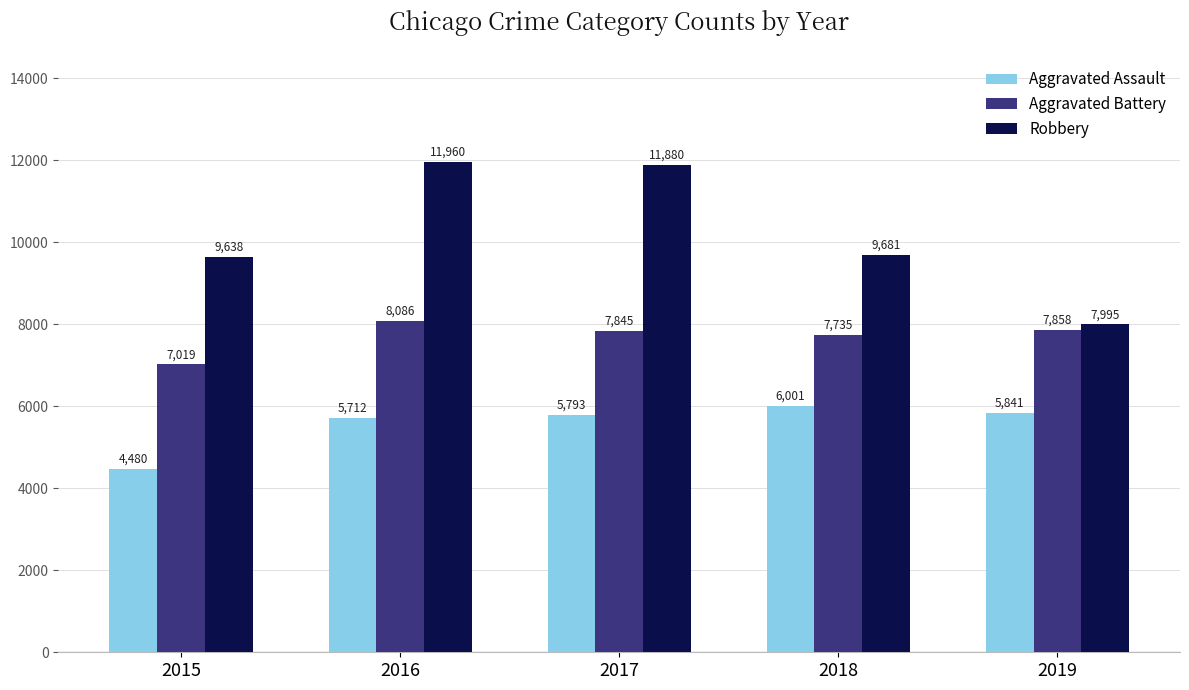

Rank the categories by Aggravated Battery value from lowest to highest.

2015, 2018, 2017, 2019, 2016